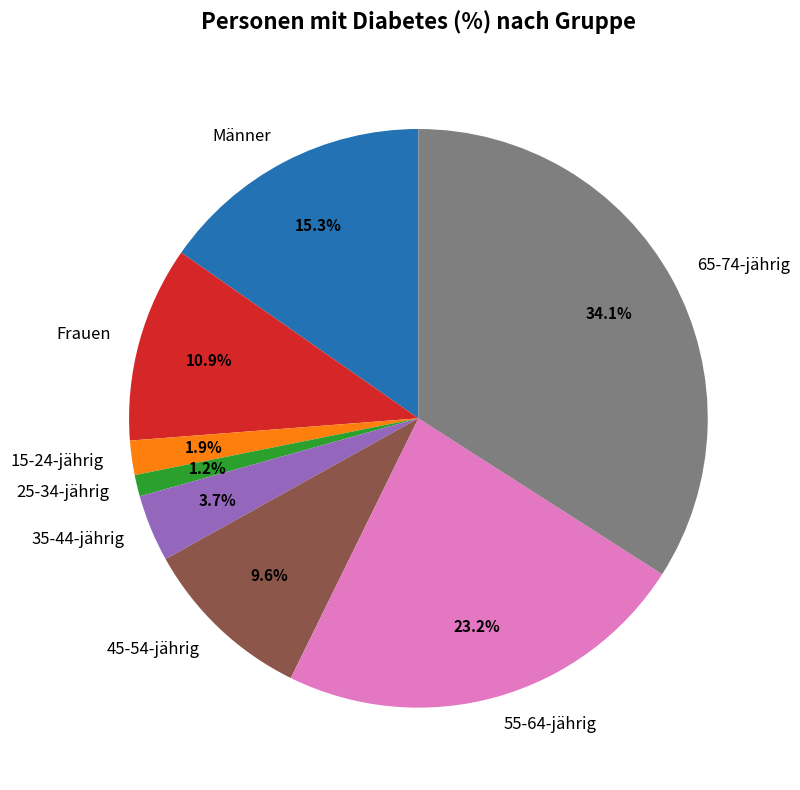

Is it true that Männer is 4% of the pie?

False